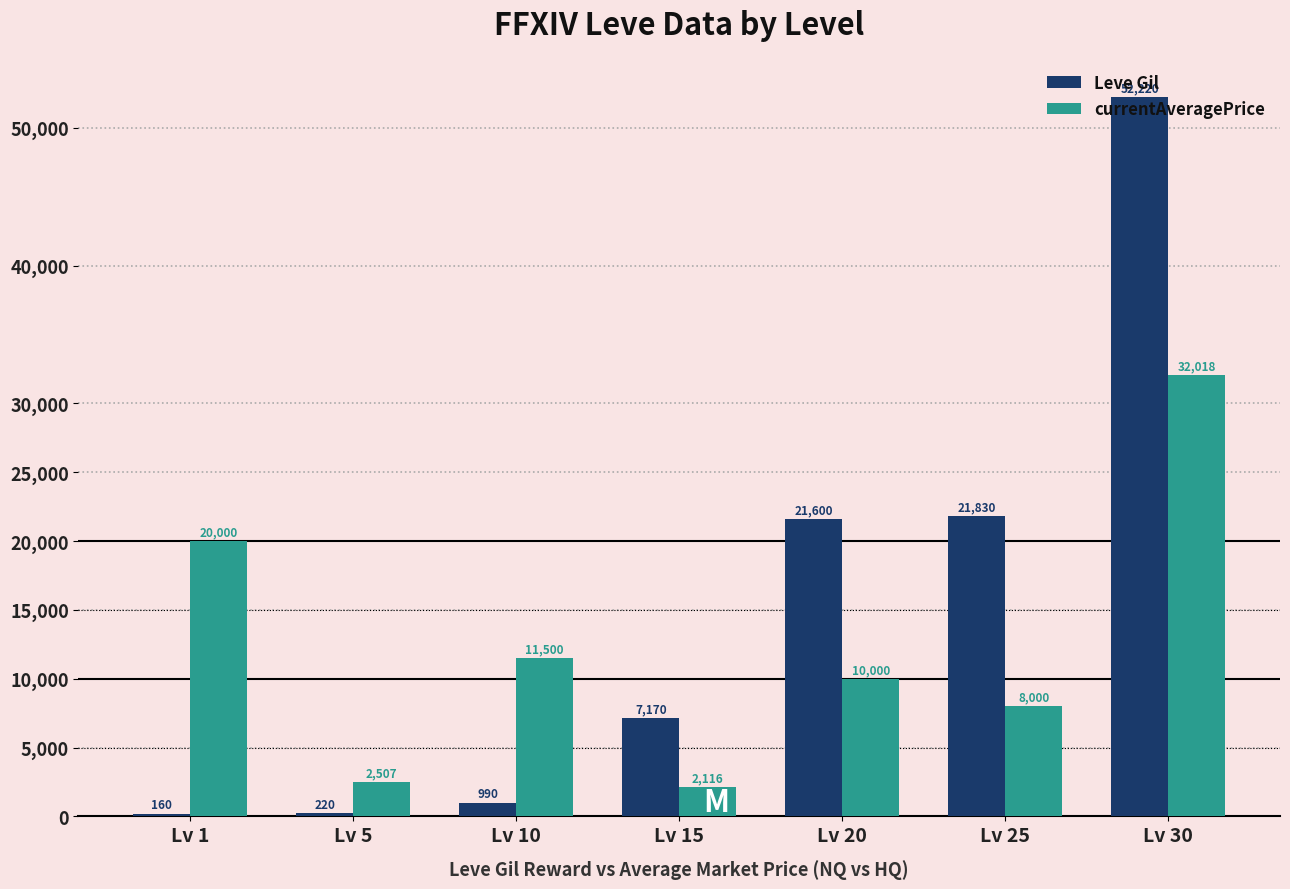

How many groups of bars are there?

7